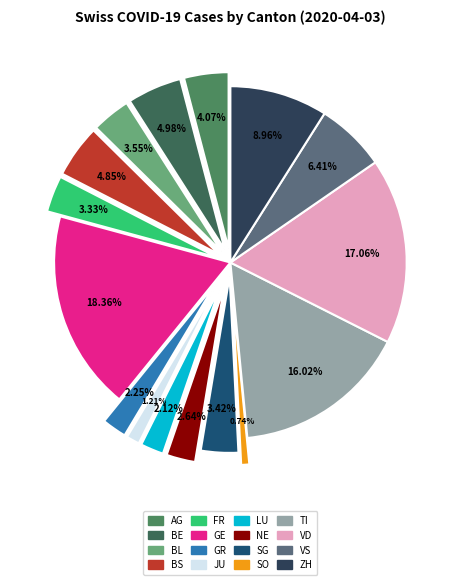

Combined, what portion of the pie is VD and BE?

22.0%